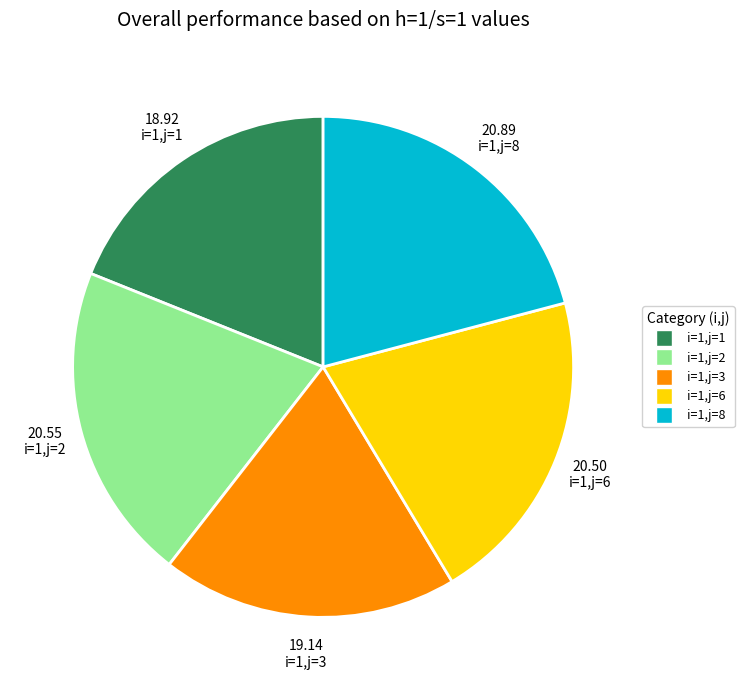

Does any single category account for the majority?

No